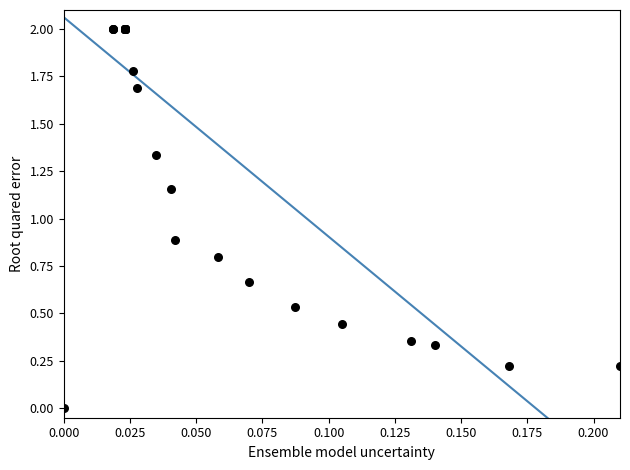

What Y value in the scatter plot is closest to 1?

0.9